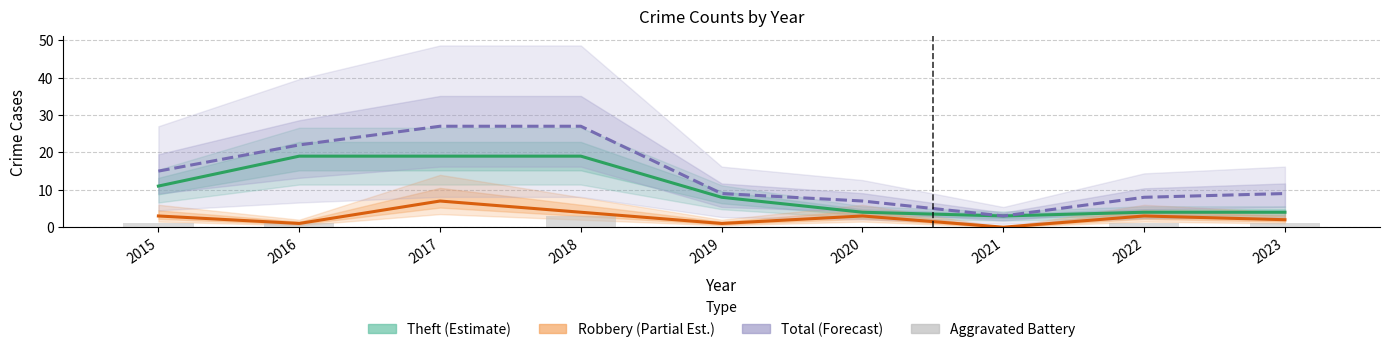

What is the difference between the highest and lowest values at 2021?

3